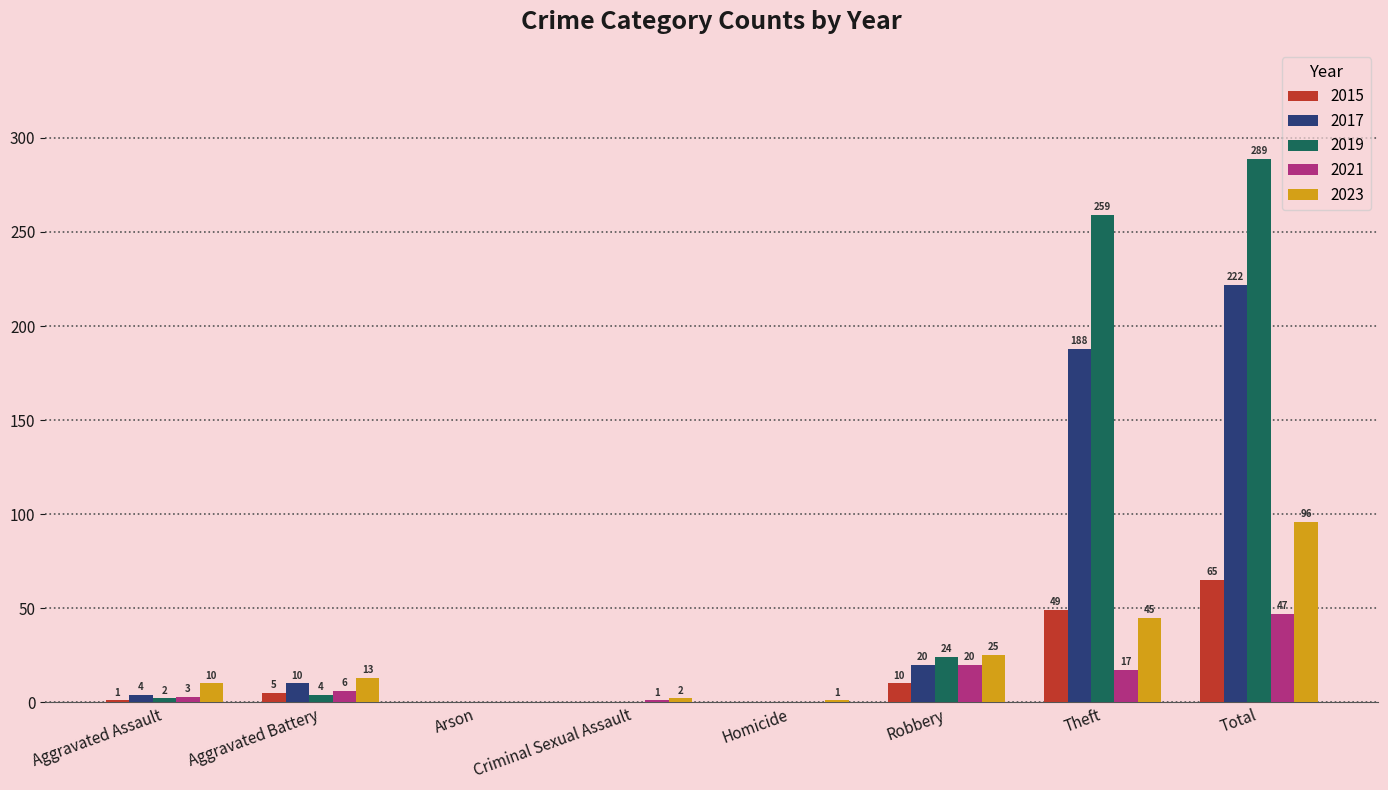

Reading left to right, what are all the values shown in this chart?

2015: Aggravated Assault=1	Aggravated Battery=5	Arson=0	Criminal Sexual Assault=0	Homicide=0	Robbery=10	Theft=49	Total=65
2017: Aggravated Assault=4	Aggravated Battery=10	Arson=0	Criminal Sexual Assault=0	Homicide=0	Robbery=20	Theft=188	Total=222
2019: Aggravated Assault=2	Aggravated Battery=4	Arson=0	Criminal Sexual Assault=0	Homicide=0	Robbery=24	Theft=259	Total=289
2021: Aggravated Assault=3	Aggravated Battery=6	Arson=0	Criminal Sexual Assault=1	Homicide=0	Robbery=20	Theft=17	Total=47
2023: Aggravated Assault=10	Aggravated Battery=13	Arson=0	Criminal Sexual Assault=2	Homicide=1	Robbery=25	Theft=45	Total=96